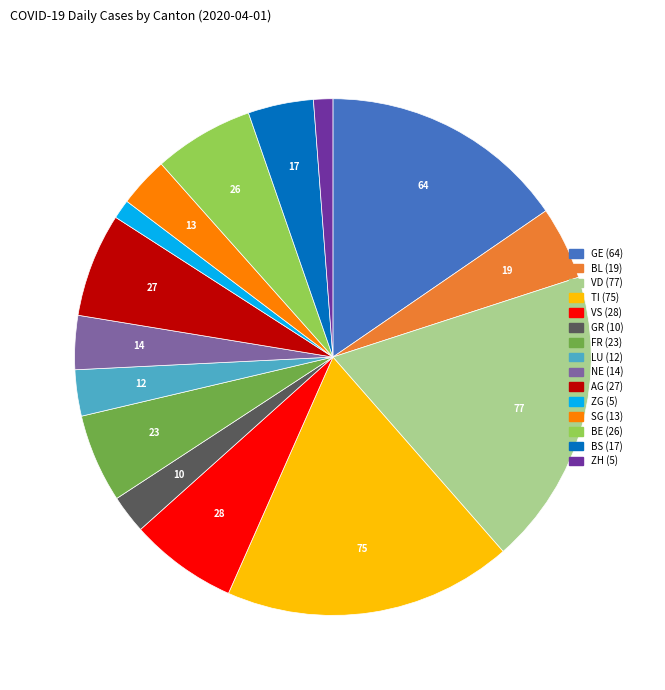

Is there any slice that represents more than half of the pie?

No